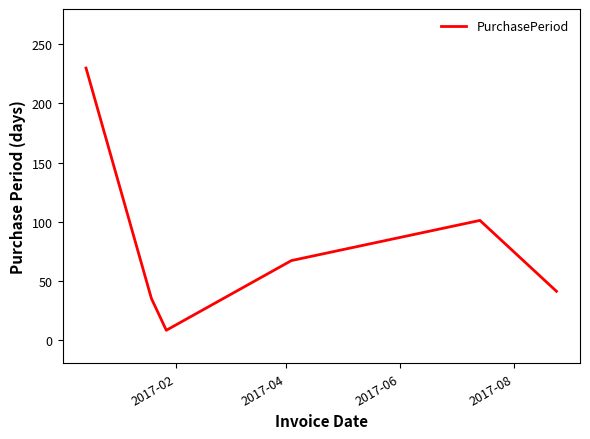

True or false: the data has more than 1 interior local peaks.

False